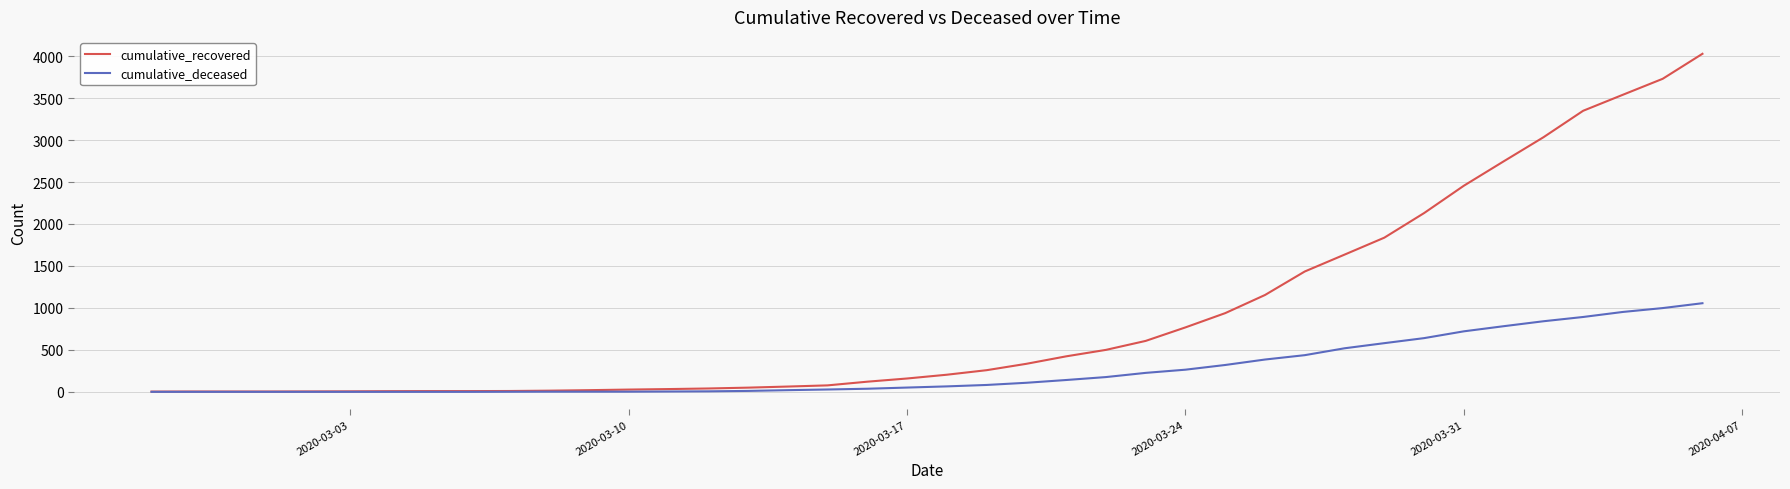

What is the maximum value for cumulative_recovered?

4028